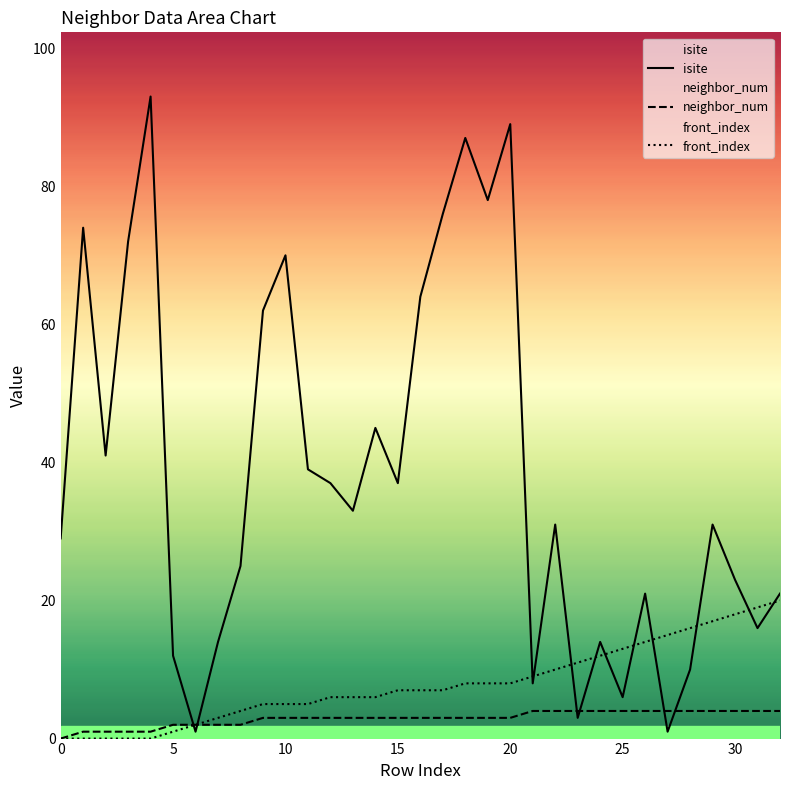

What are all the series names shown in the legend?

isite, neighbor_num, front_index